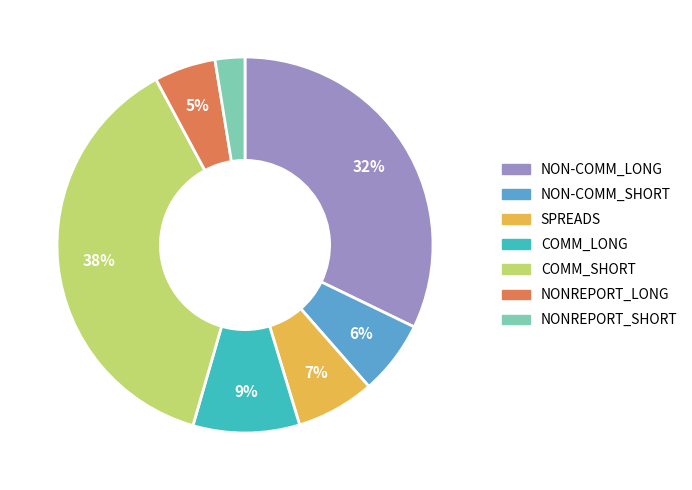

To the nearest percent, what is the combined percentage of COMM_LONG and COMM_SHORT?

47%